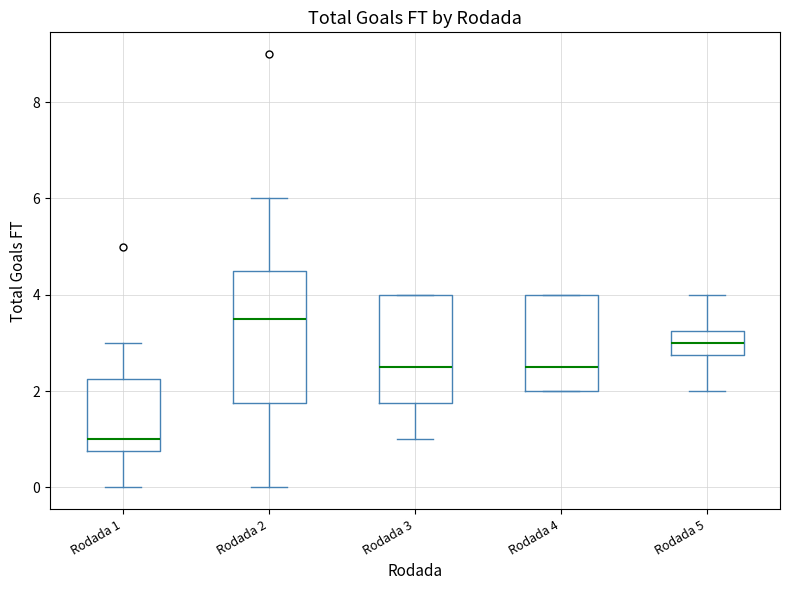

Which box has the lowest median line?

Rodada 1